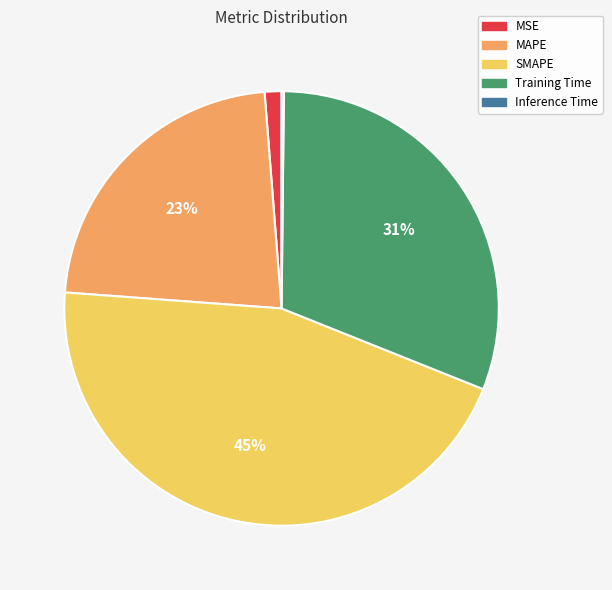

True or false: Training Time accounts for 31% of the total.

True